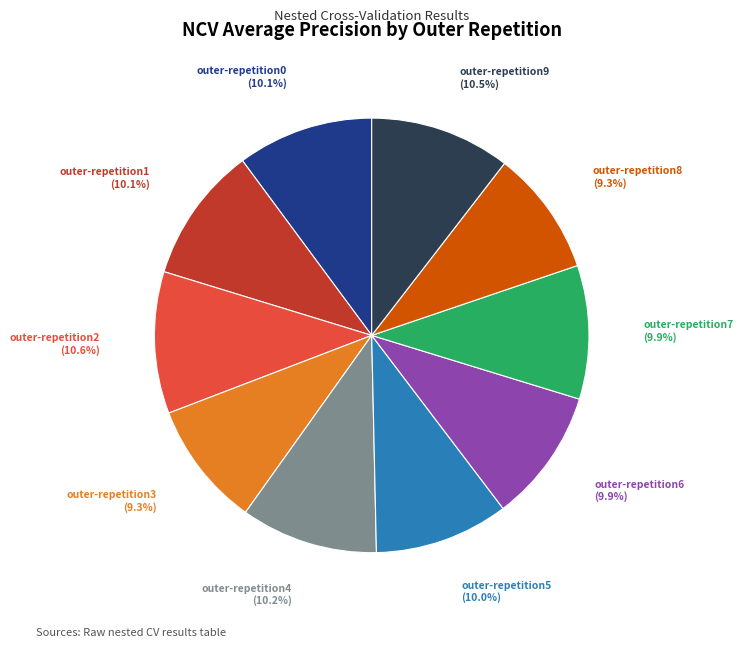

Is there any slice that represents more than half of the pie?

No